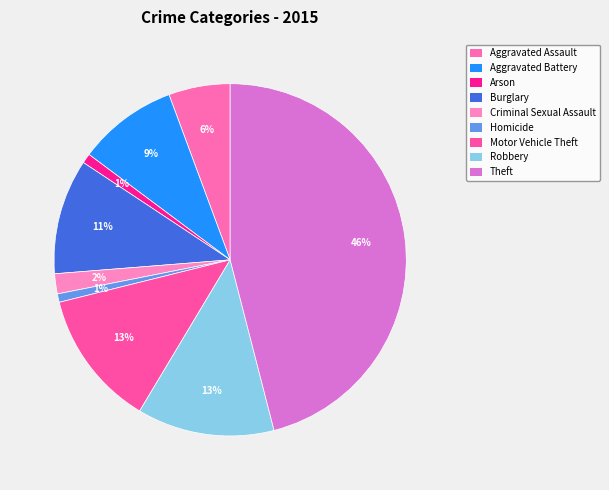

Does Arson account for over 50% of the chart?

No